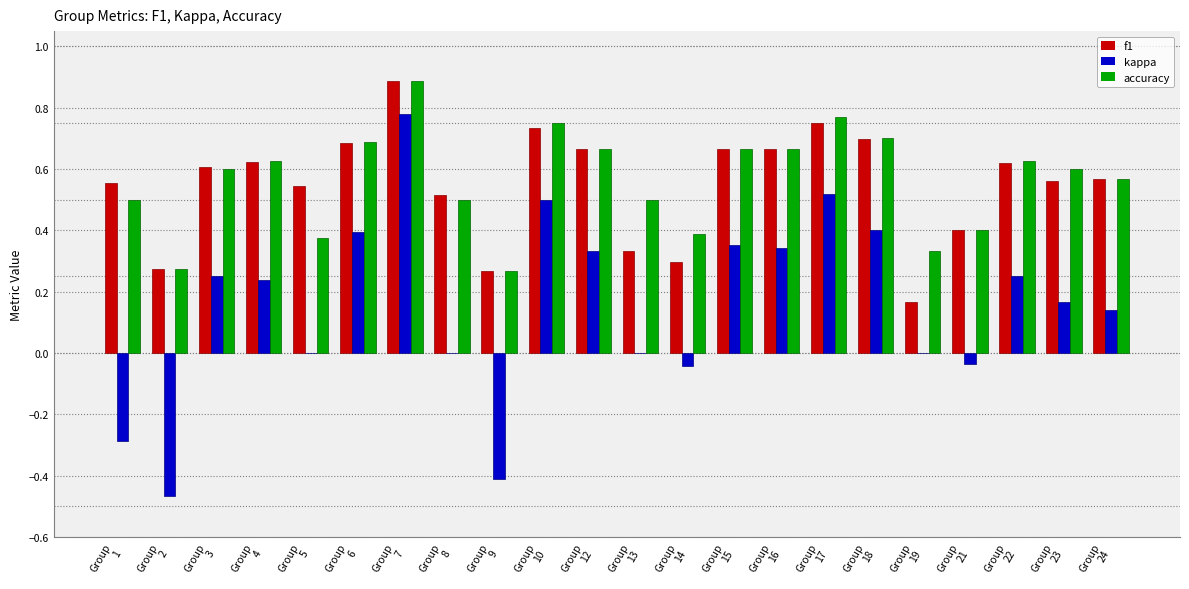

What is the sum of all kappa values?

3.4